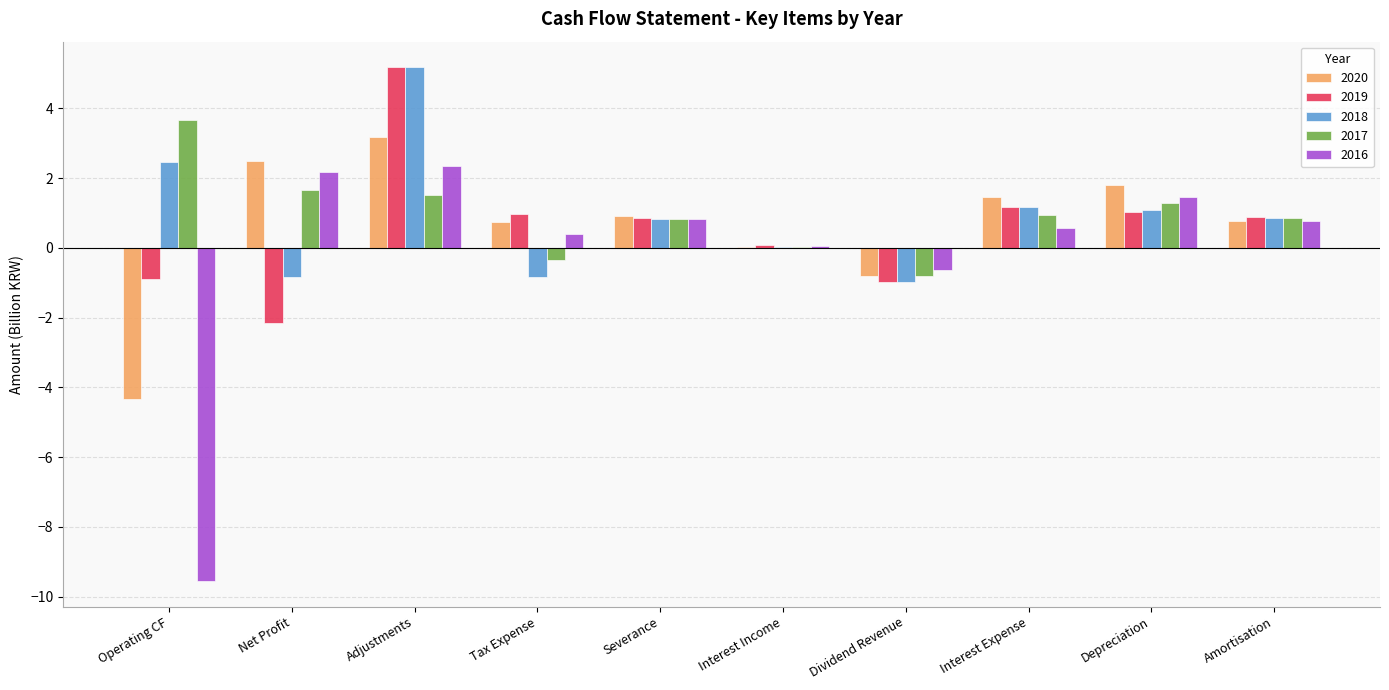

What is the greatest value displayed?

5.2